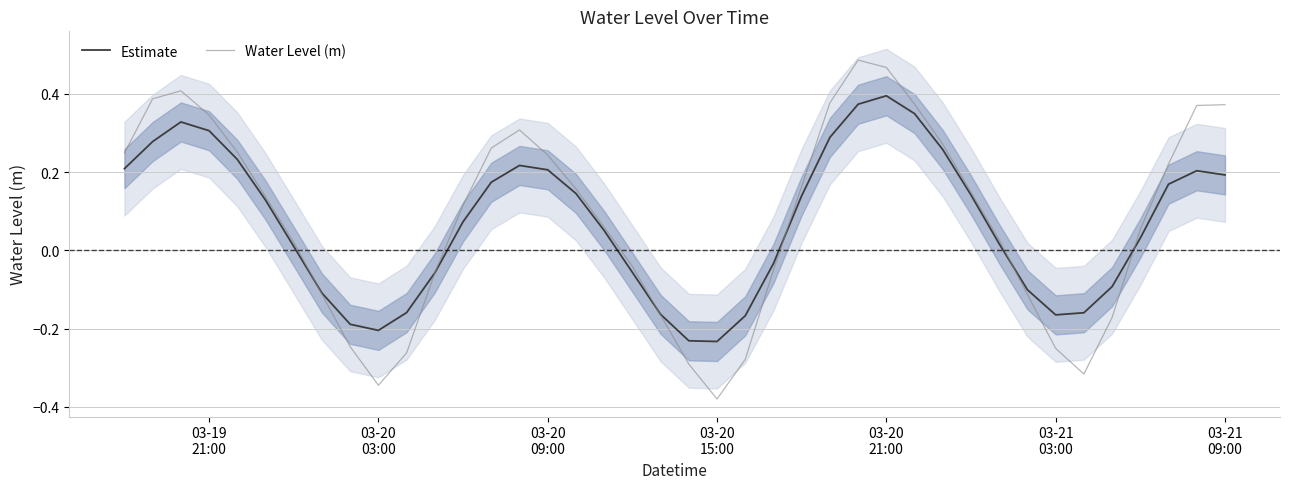

True or false: Water Level (m) and Estimate cross at least once.

True